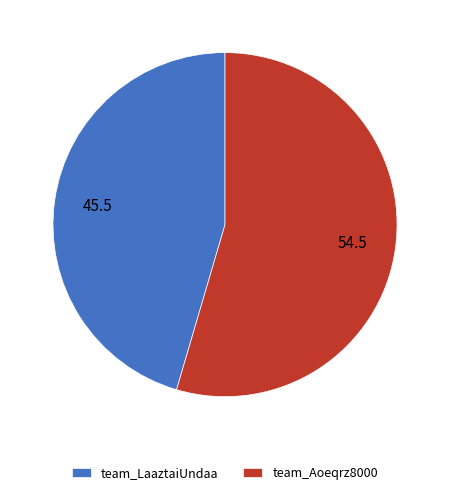

Which slice is the smallest?

team_LaaztaiUndaa